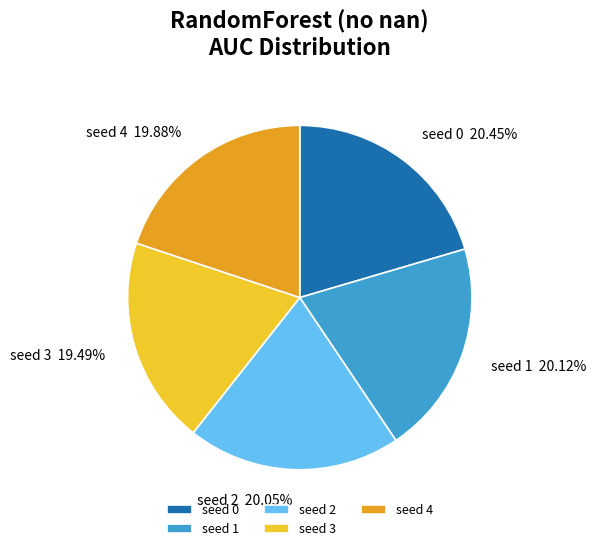

What percentage is NOT represented by seed 4?

80.1%